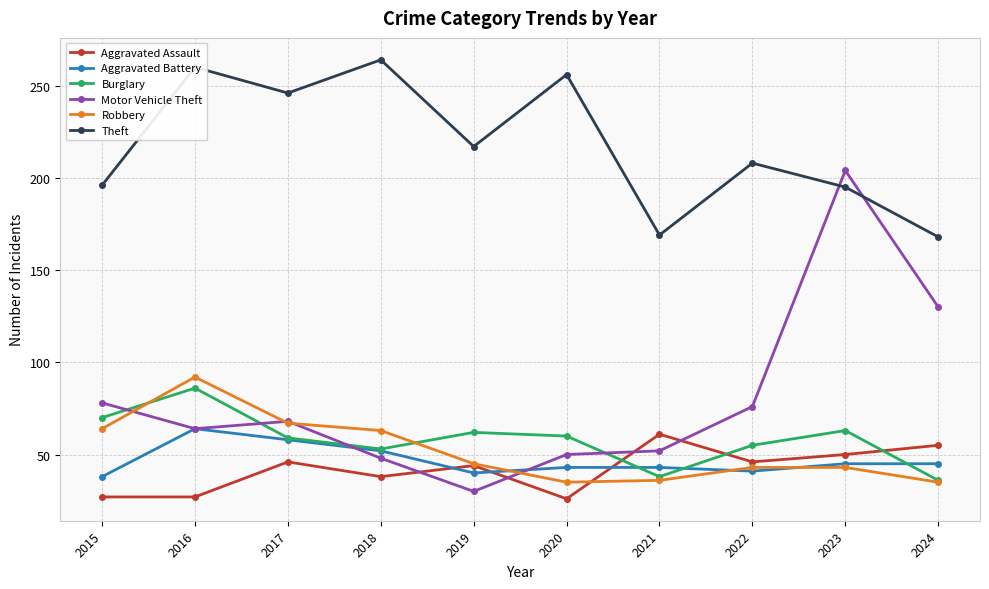

What is the spread (max minus min) of values at 2023?

161